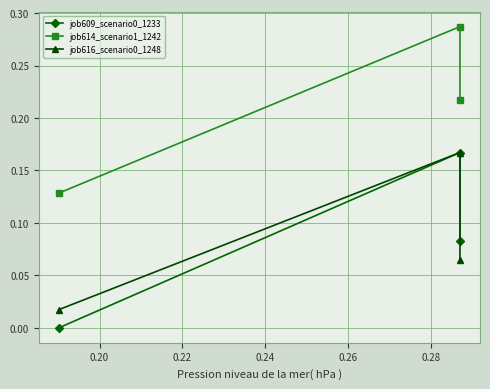

What is the value of the job609_scenario0_1233 point at the 2nd from the left?

0.2